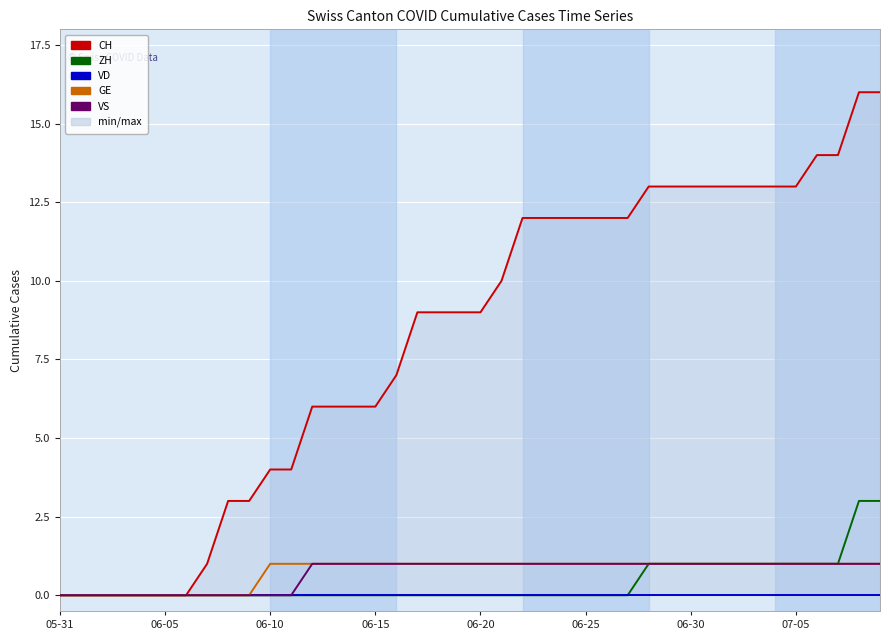

What is the difference between the highest and lowest values at 32?

13